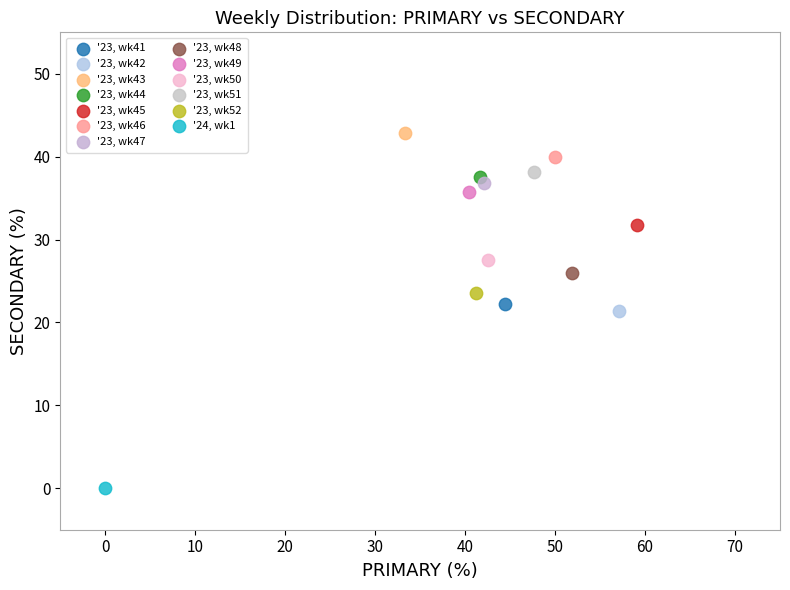

Which series contains the highest Y value?

'23, wk43